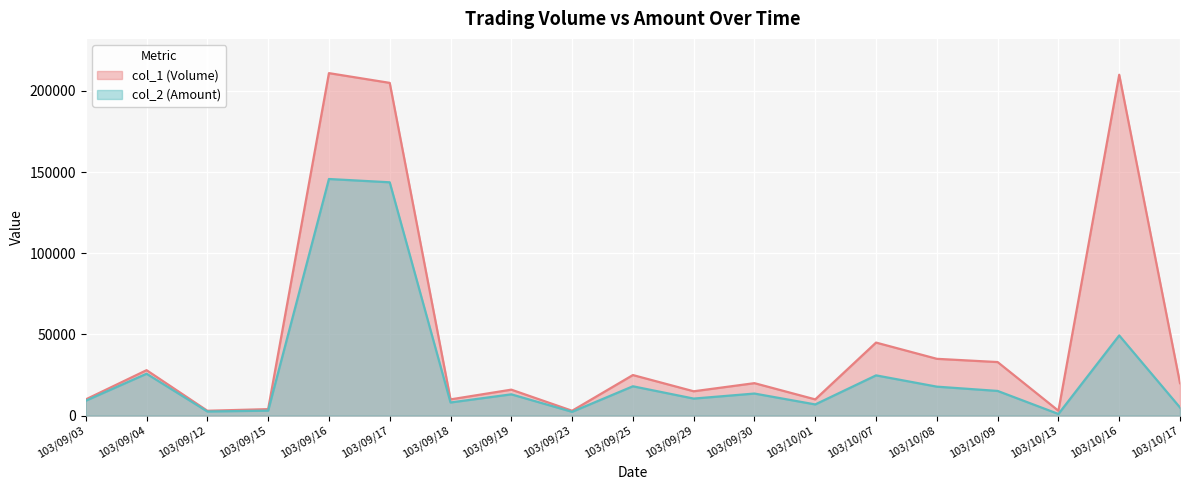

What is the minimum value shown in the chart?

1020